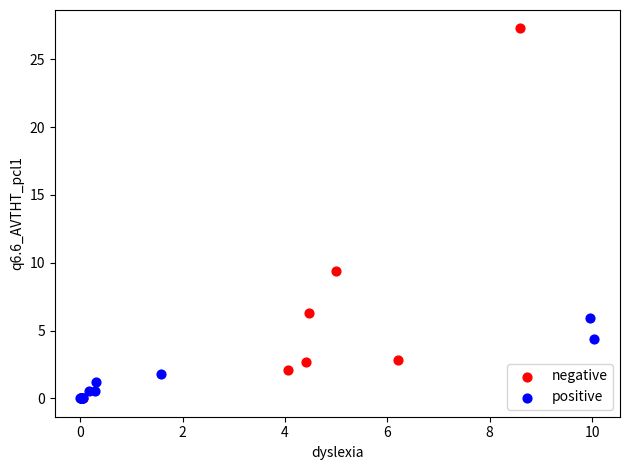

Which series contains the highest Y value?

negative